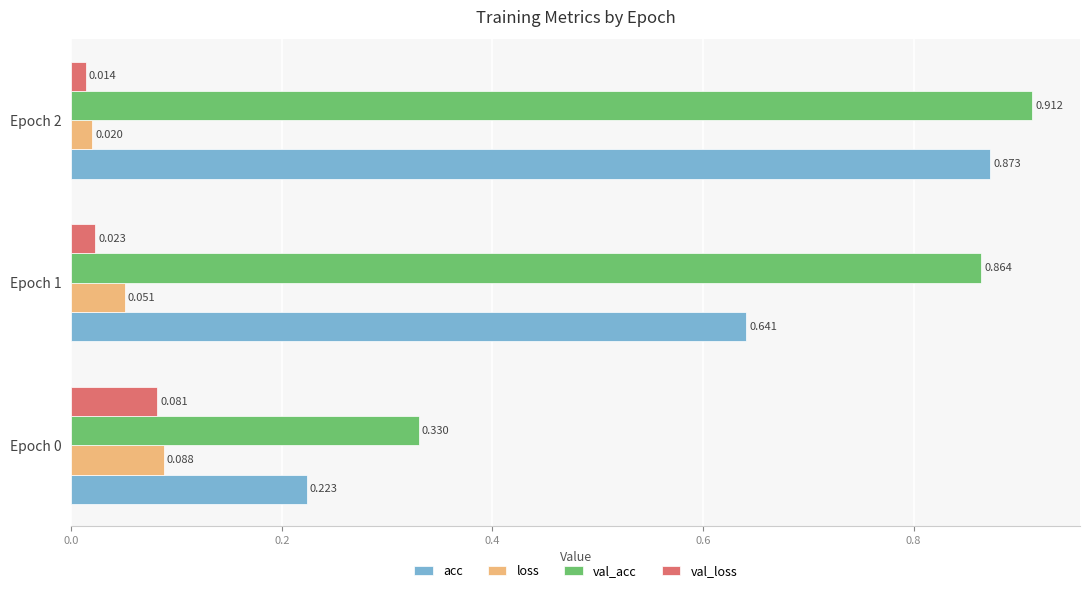

Which series has the largest total across all categories?

val_acc